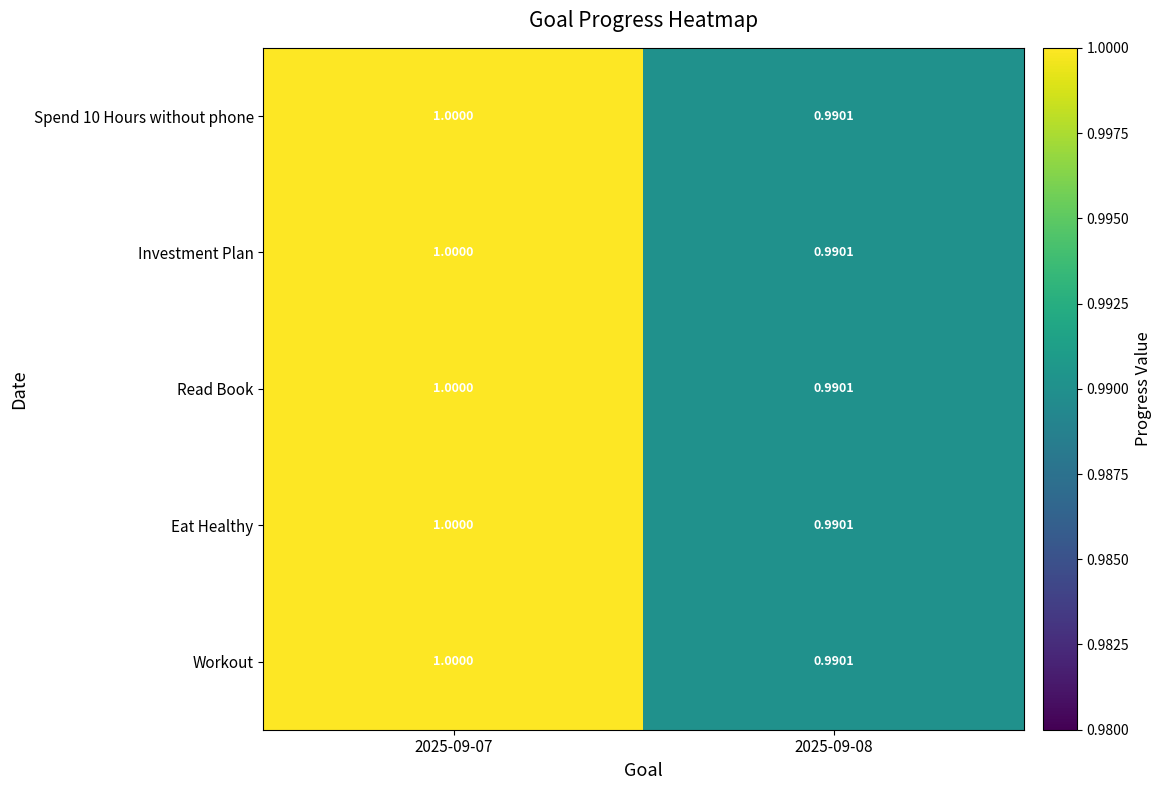

Which series changed the most between 2025-09-07 and 2025-09-08?

Workout